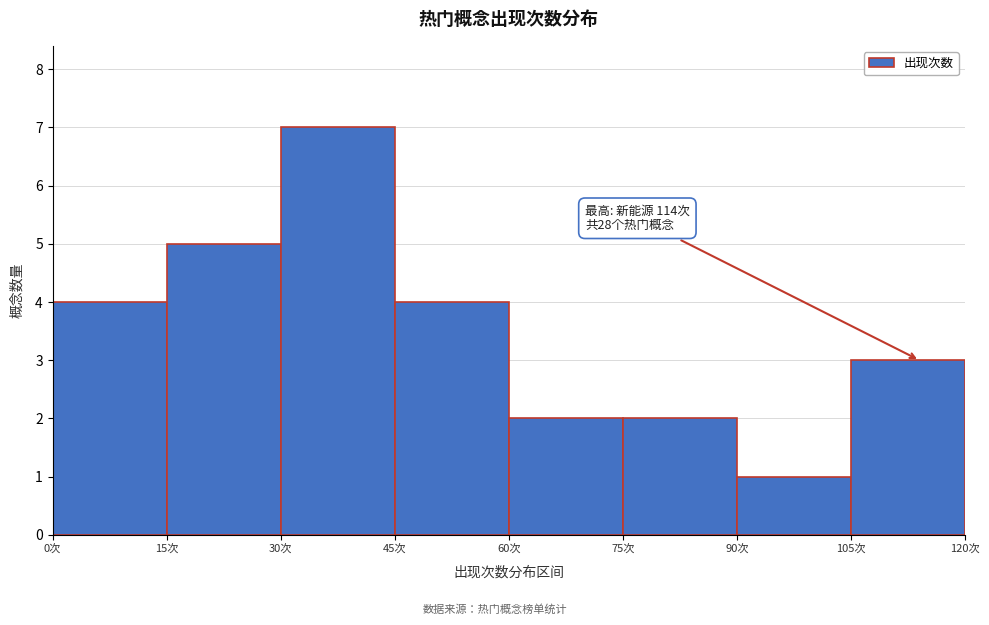

Over which range of the x-axis is the bar tallest?

30 to 45